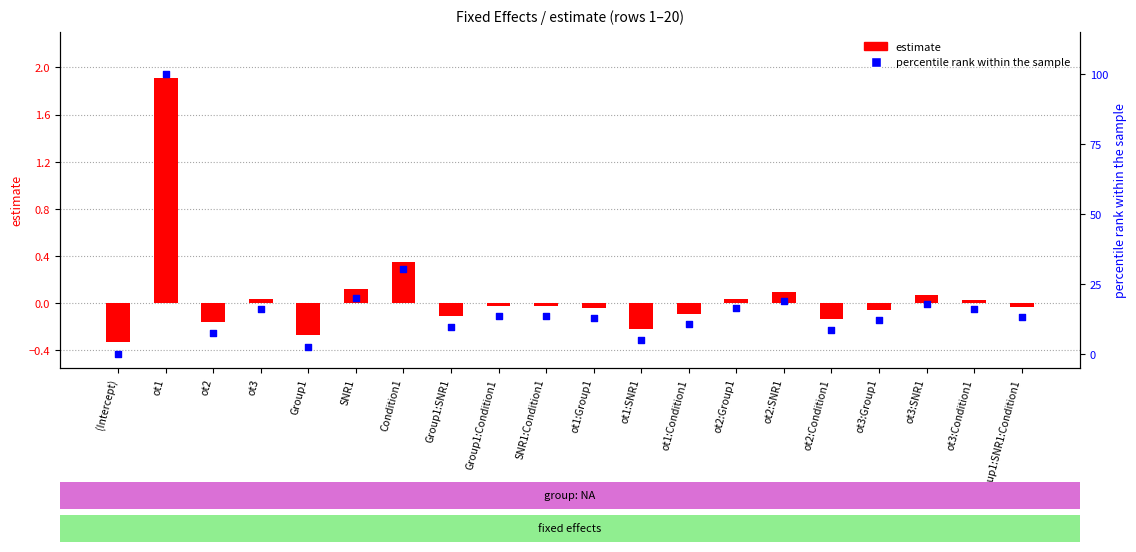

Which series has the widest spread of Y values?

percentile rank within the sample